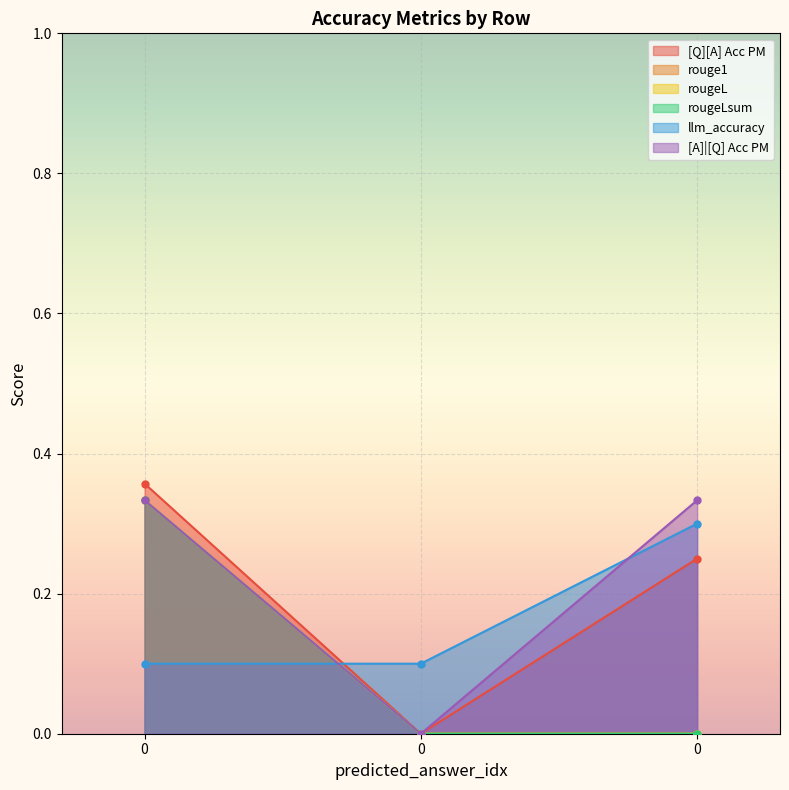

List the labels in order of rougeL value, largest first.

0, 0, 0